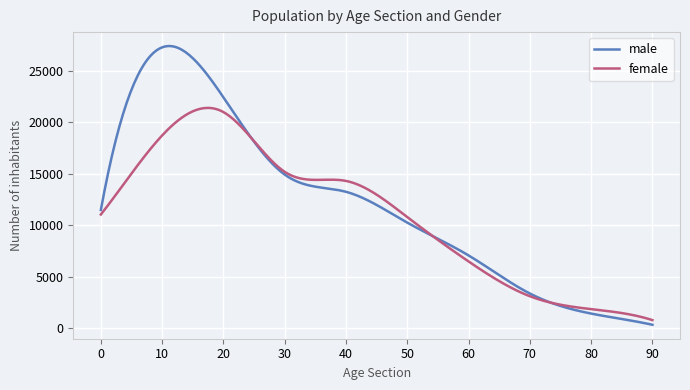

What is the average value of the male series?

12065.5